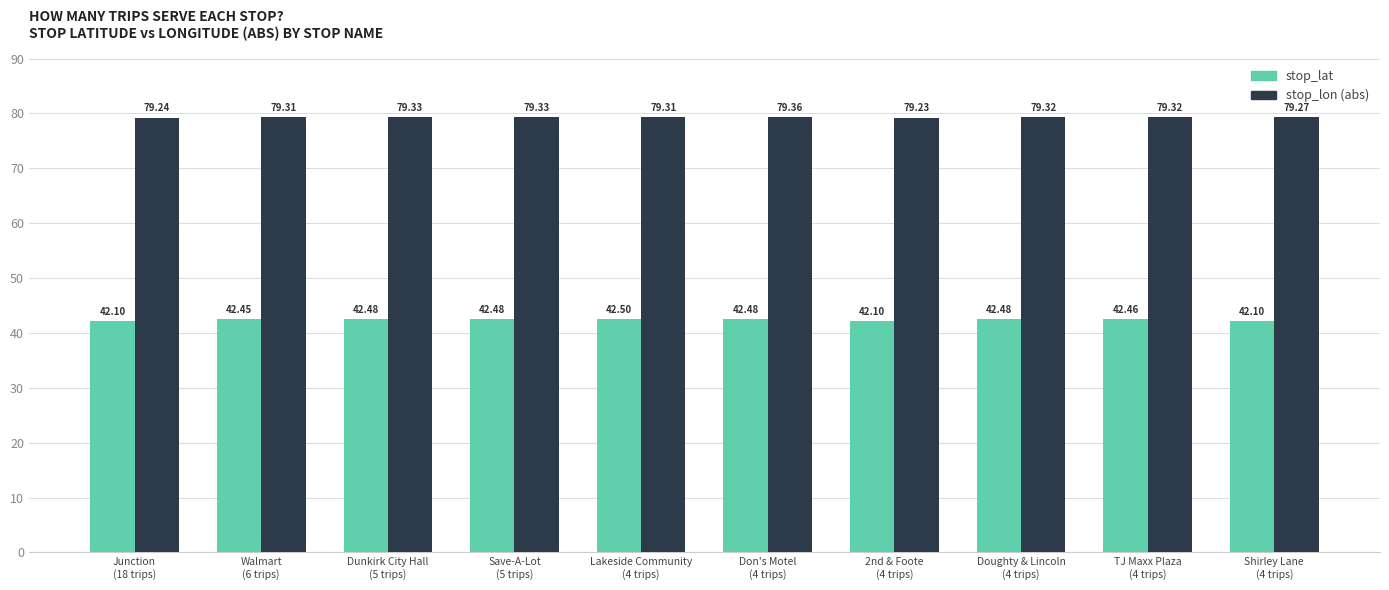

What is the greatest value displayed?

79.4